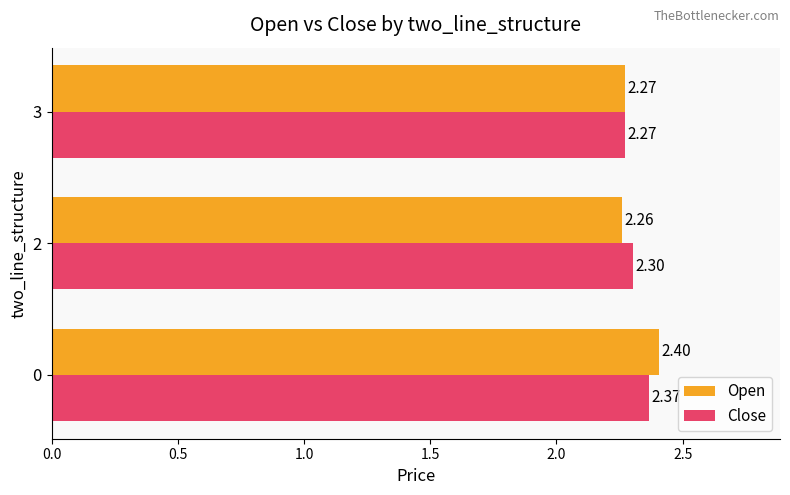

At which label does Open reach its minimum?

2